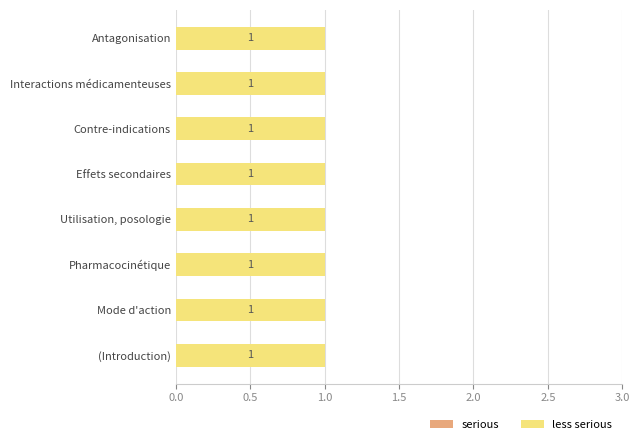

At Utilisation, posologie, list the series in order from largest to smallest.

less serious, serious